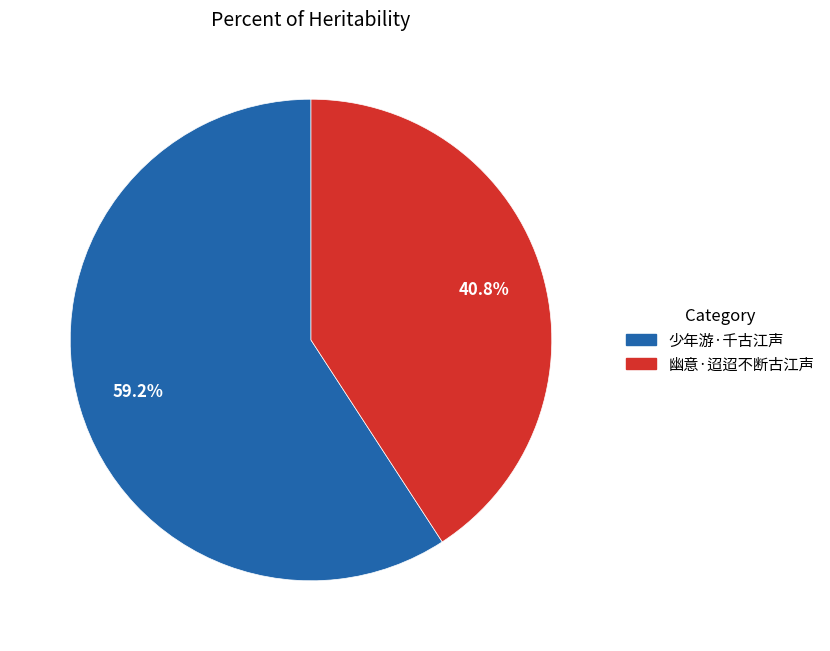

To the nearest percent, what is the difference between the 少年游·千古江声 and 幽意·迢迢不断古江声 slice percentages?

18%